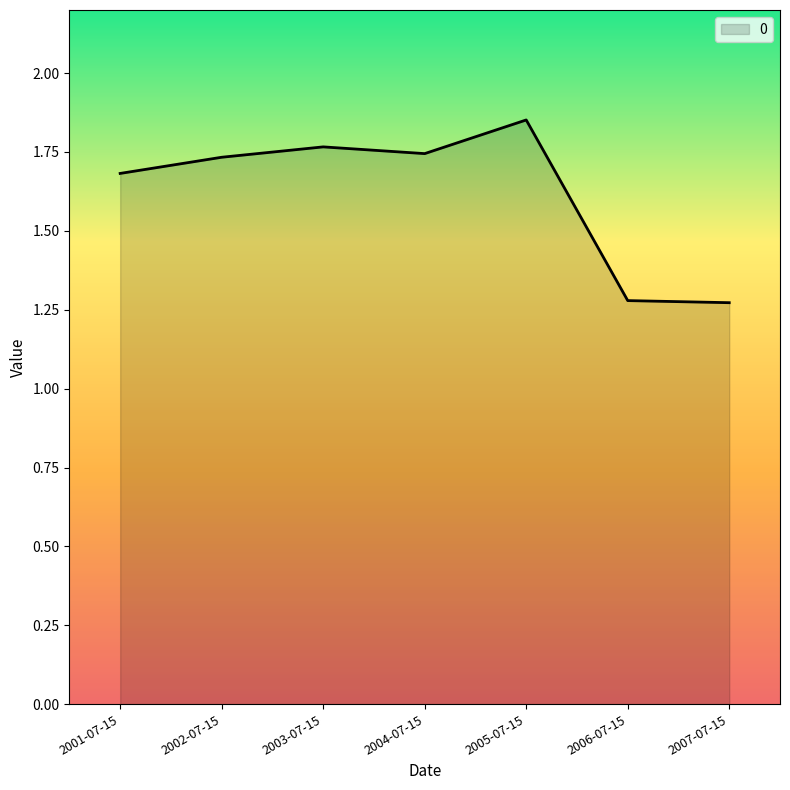

What position from the left is 2001-07-15?

1